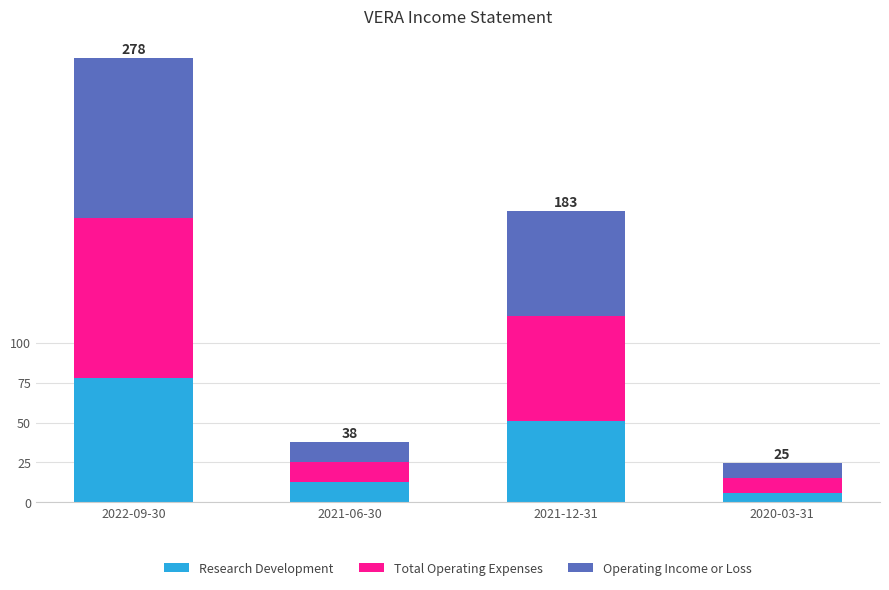

What is the maximum value for Research Development?

78.2